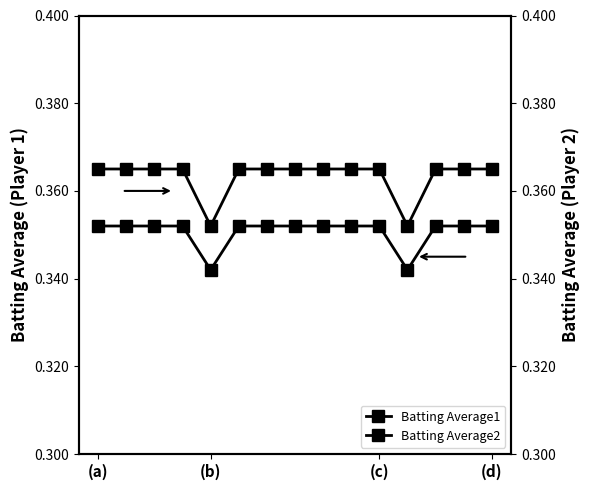

Where is the first local minimum for Batting Average1?

(b)